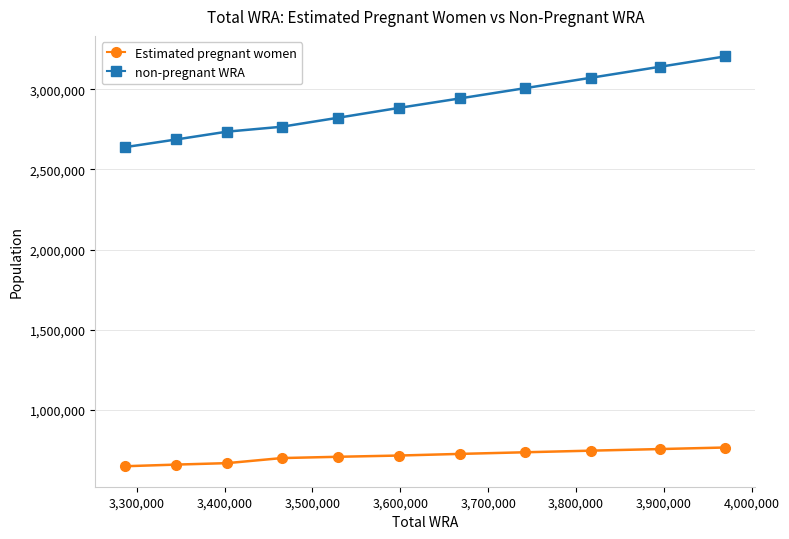

What is the value of the non-pregnant WRA point at the 11th from the left?

3205130.7